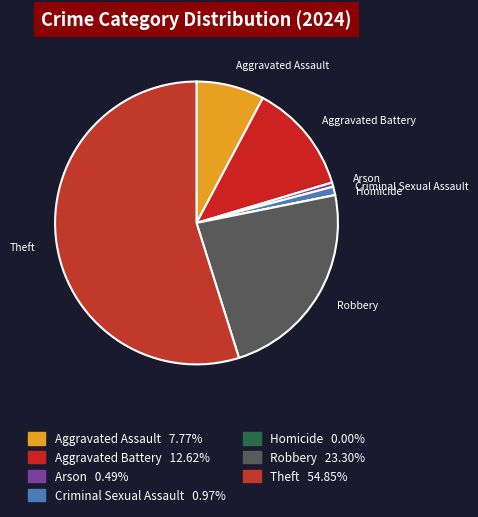

Combined, do Homicide and Robbery account for over 50%?

No